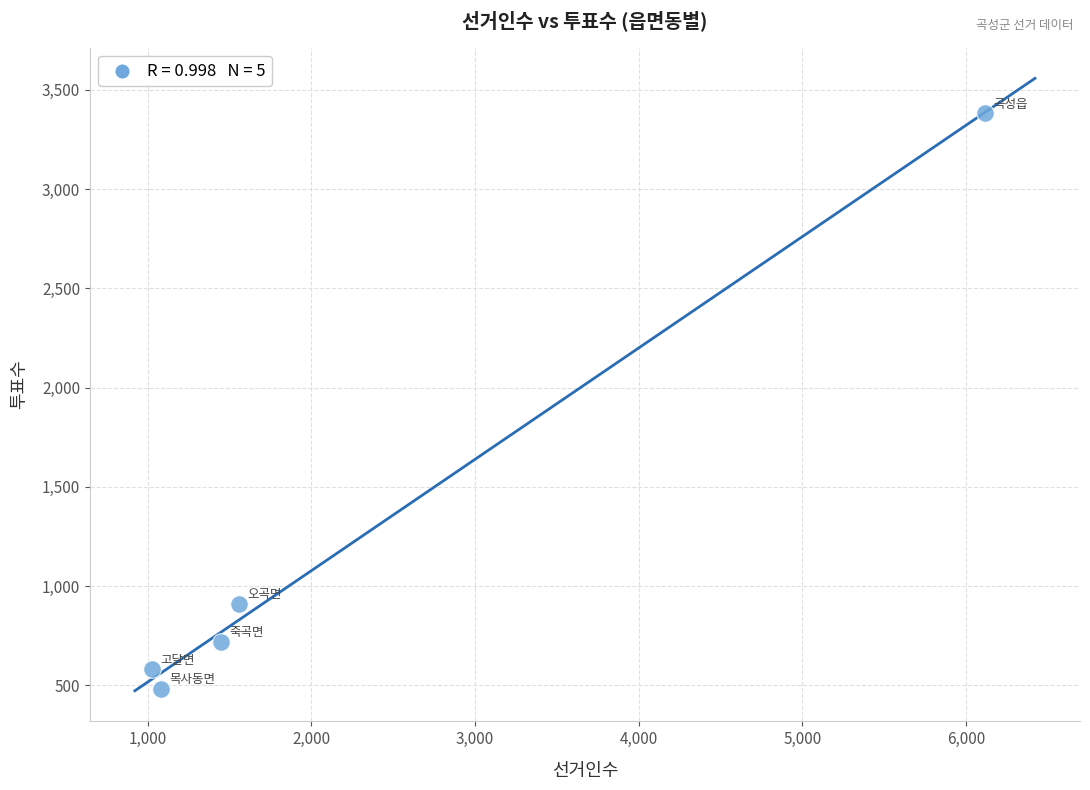

What Y value in the scatter plot is closest to 1932?

911